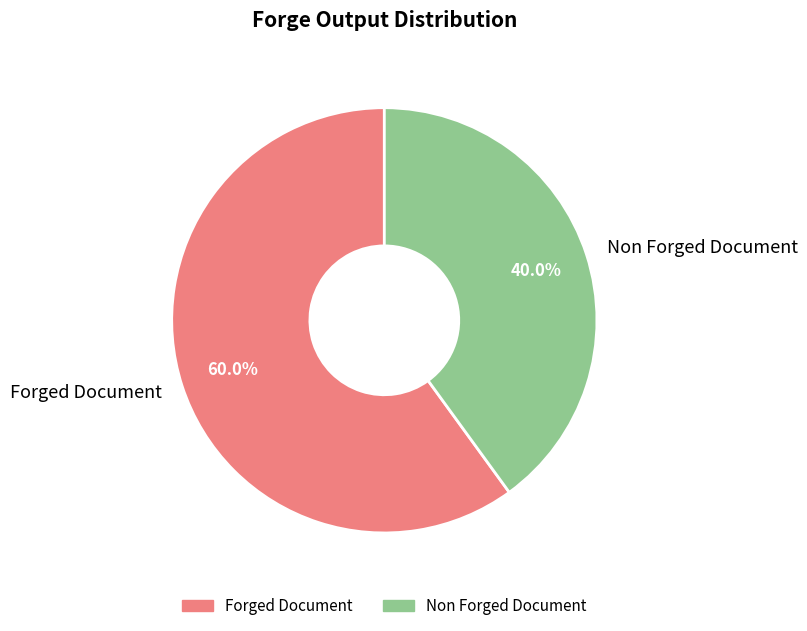

How many segments does this pie chart have?

2